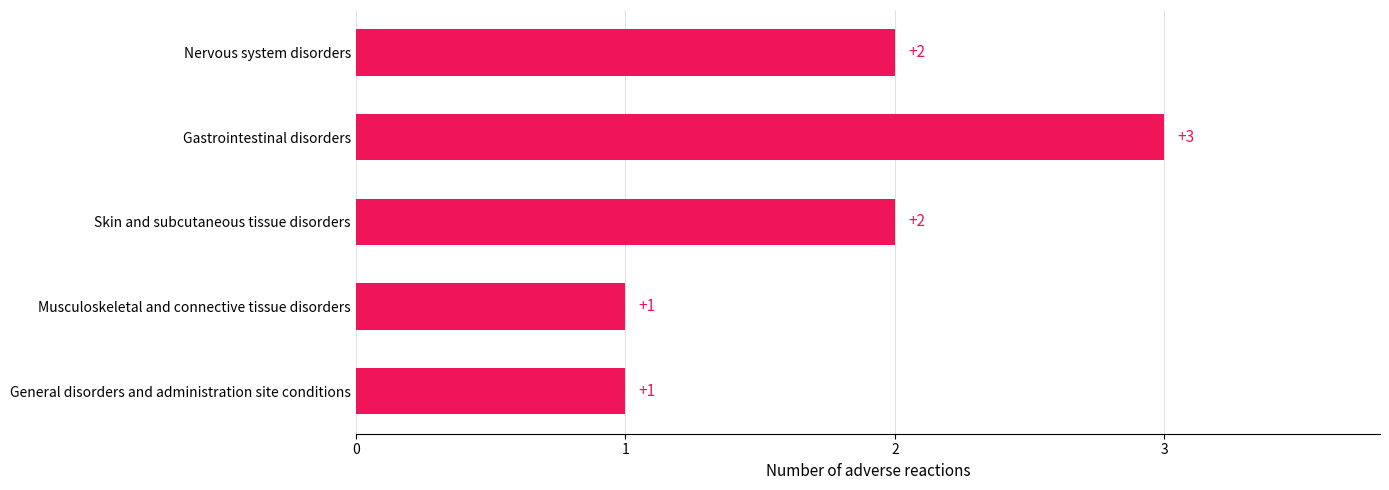

What is the value of the 1st bar from the top?

2